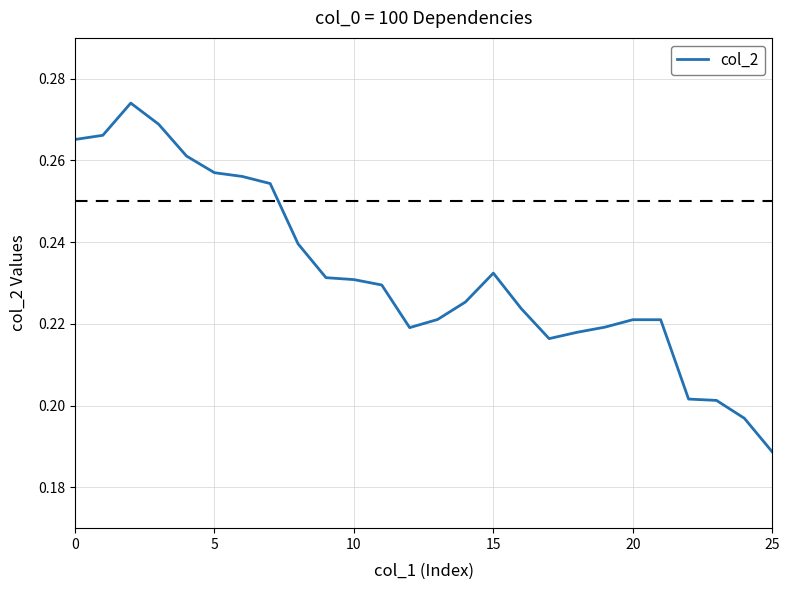

How many interior local valleys (lower than both neighbors) does the data have?

2